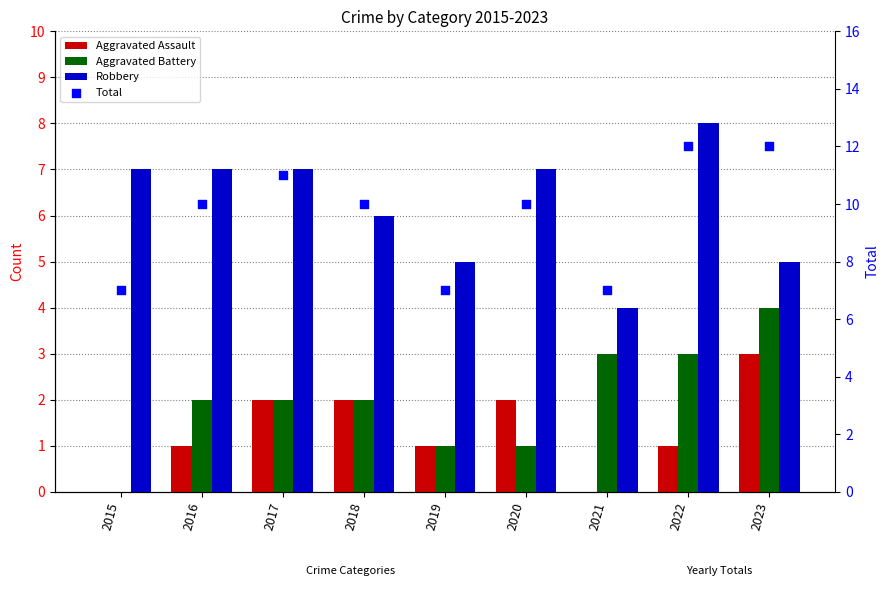

At how many categories does at least one series exceed 8?

6